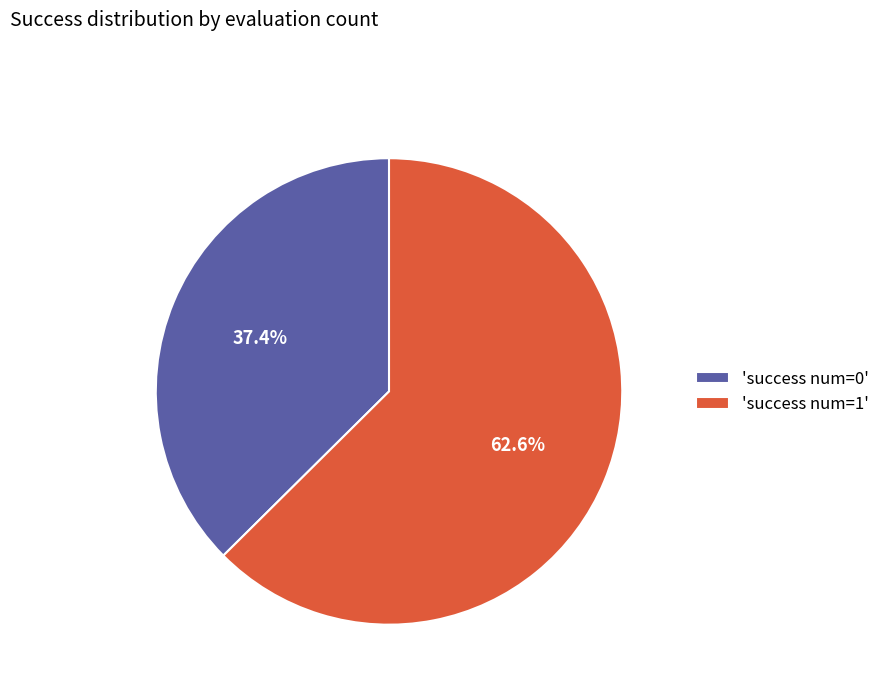

Rank the categories by value from lowest to highest.

'success num=0', 'success num=1'